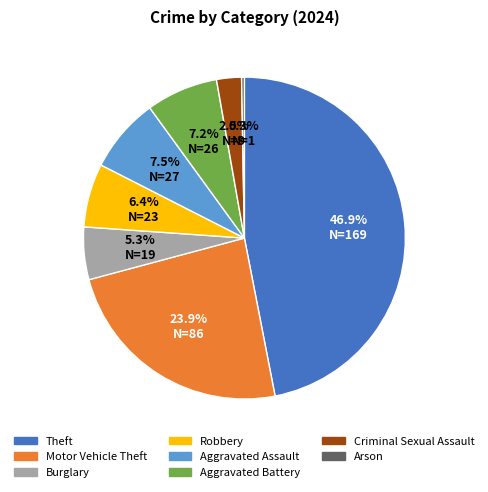

Is there any slice that represents more than half of the pie?

No